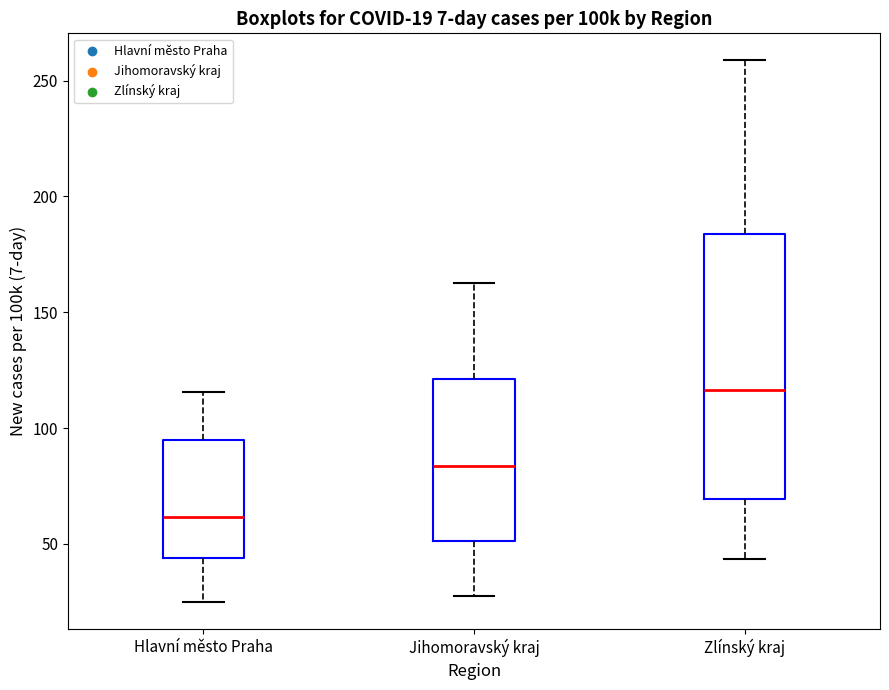

Comparing the boxes themselves (not the whiskers), which one is the tallest?

Zlínský kraj